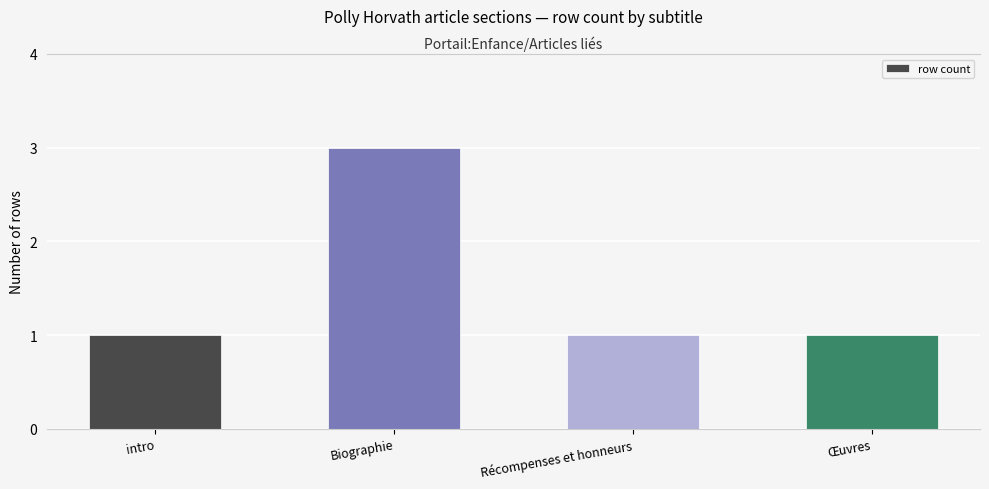

At which category does the chart reach its minimum across all series?

intro